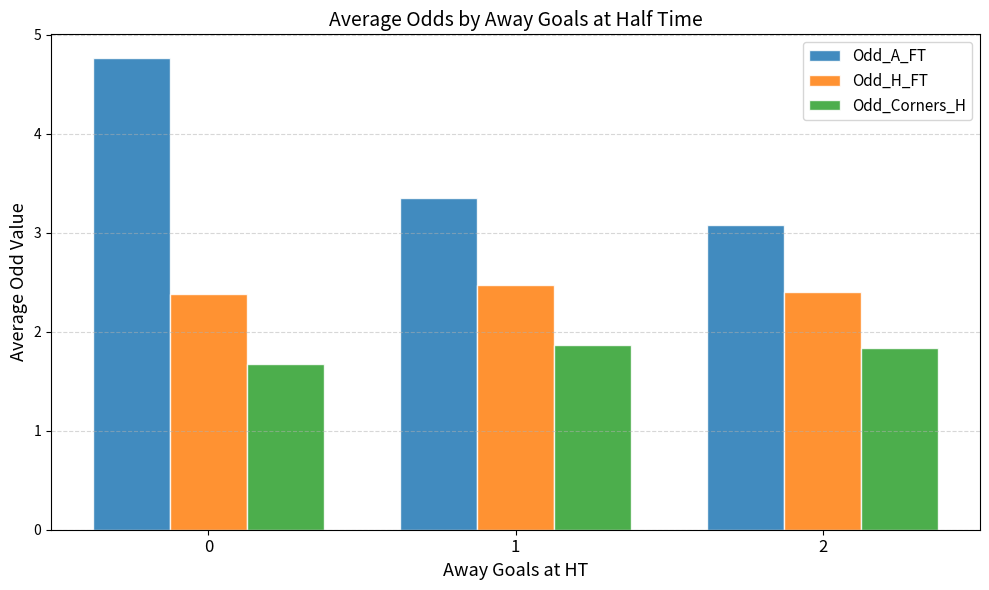

How many data points does each series have?

3